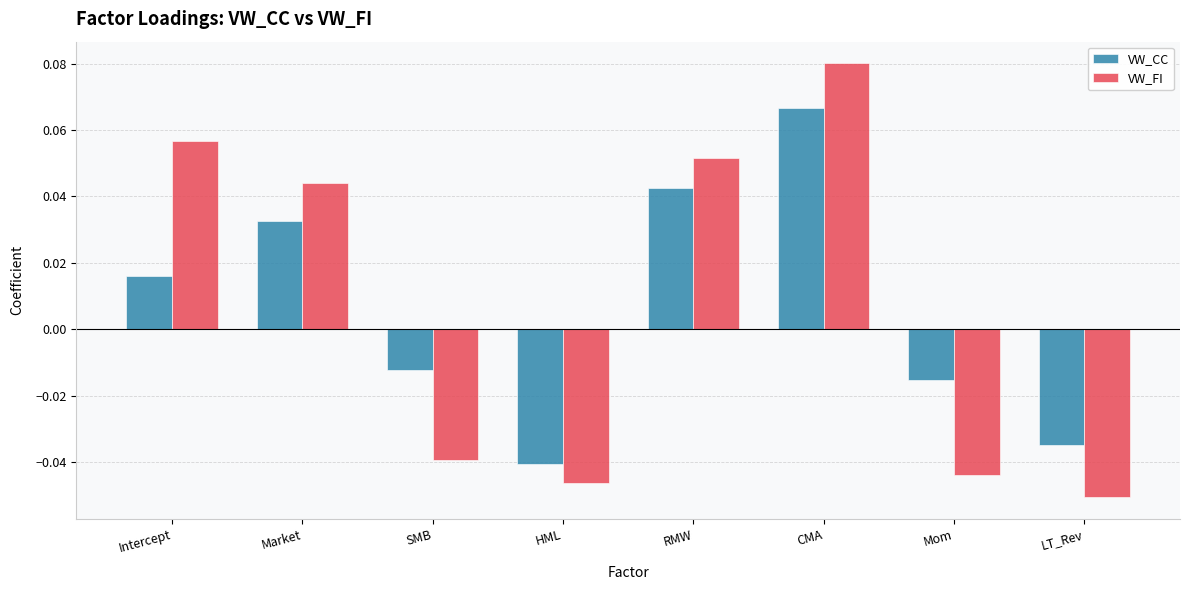

Where does the VW_FI series first go above 0?

Intercept